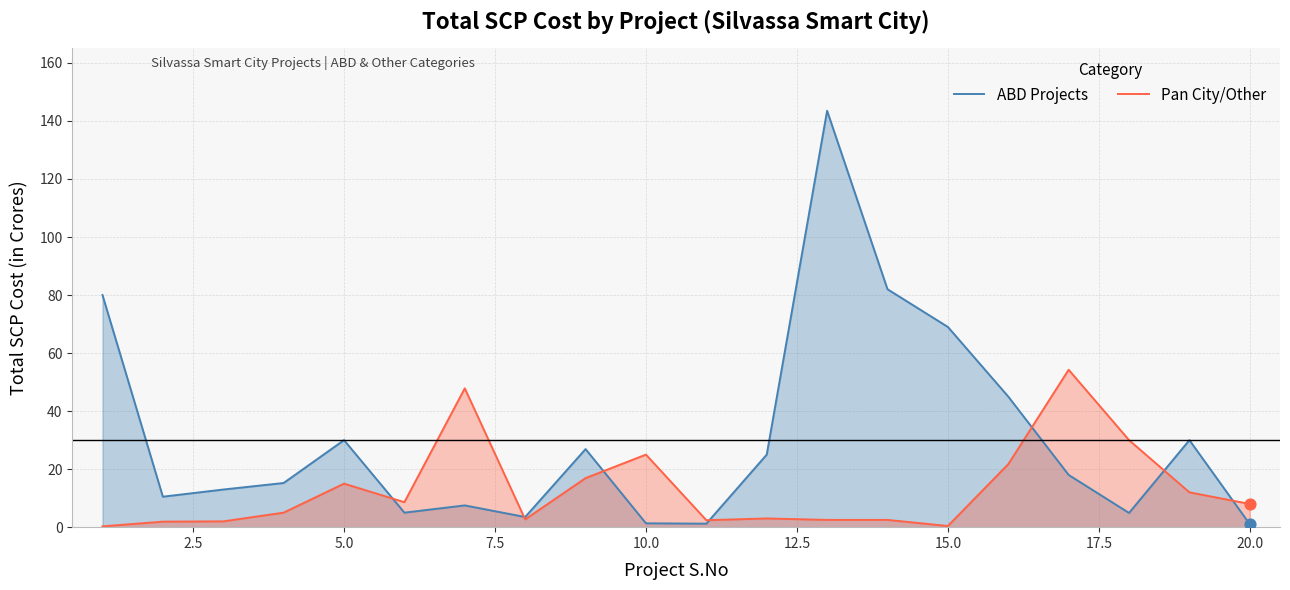

What are all the series names shown in the legend?

ABD Projects, Pan City/Other